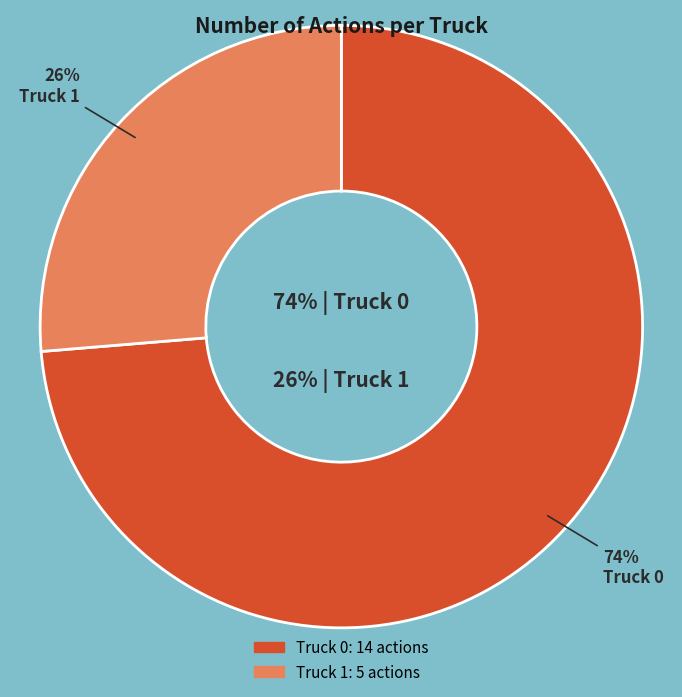

Which category has the biggest portion of the pie?

Truck 0